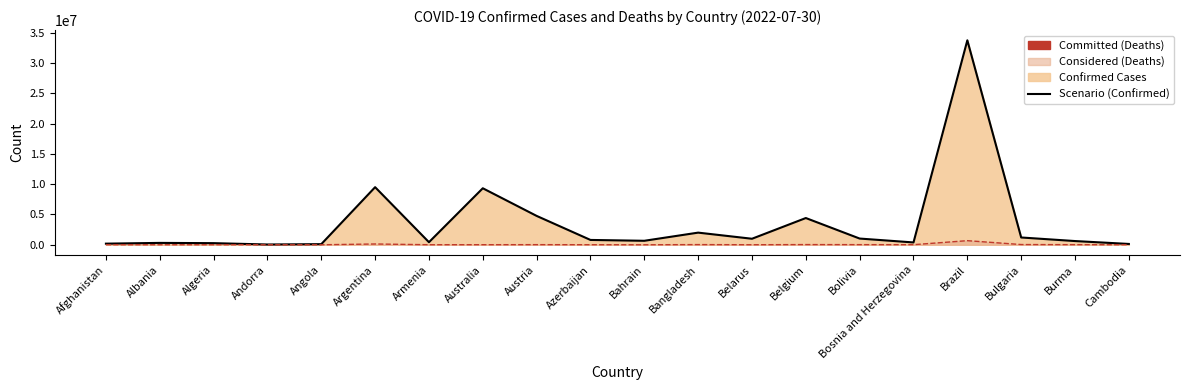

Which category has the lowest value in the Committed (Deaths) series?

Andorra